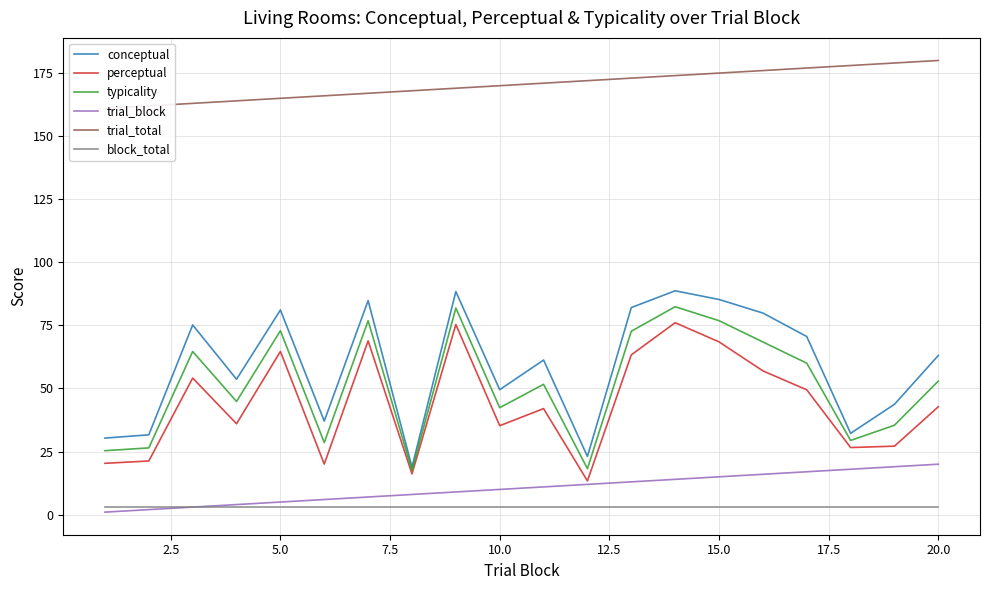

True or false: trial_total and typicality intersect in this chart.

False